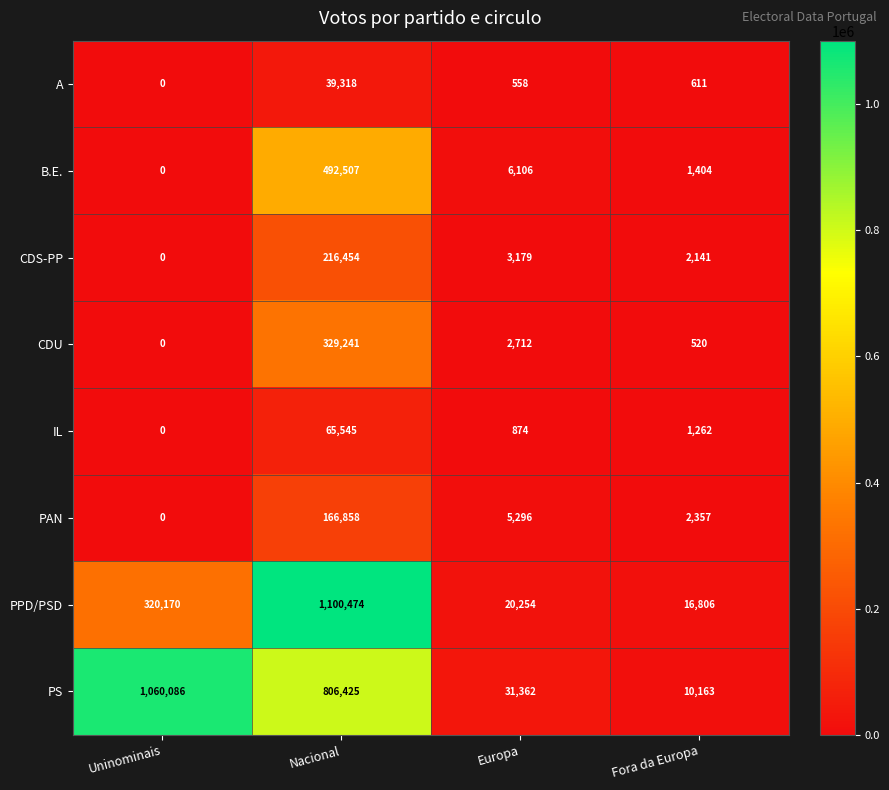

At which category is the sum across all series the highest?

Nacional